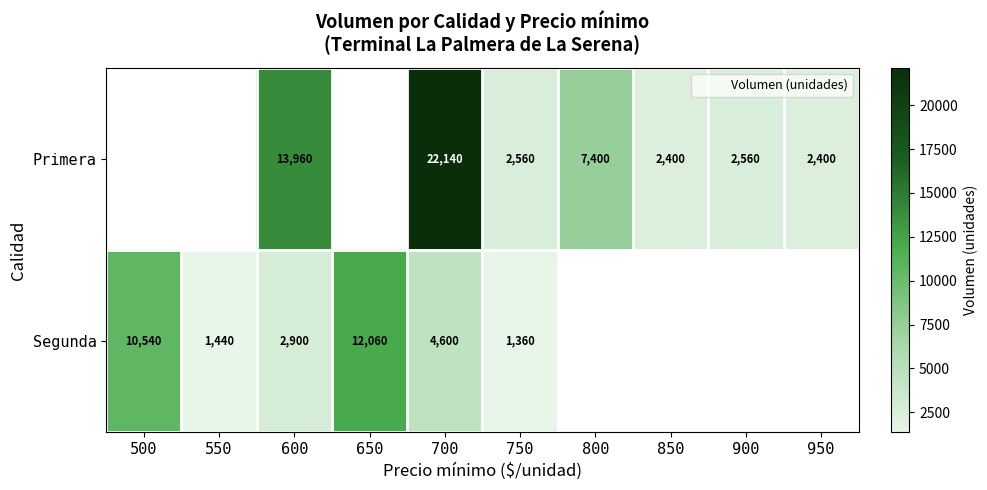

Is it true that Segunda equals 1360.0 at 750?

True